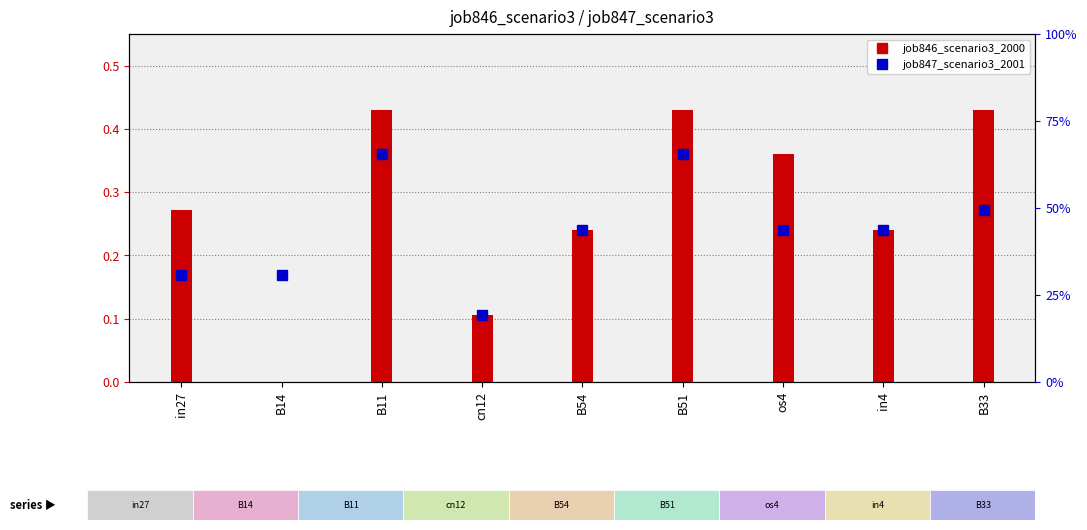

What is the label of the 3rd bar from the right?

os4